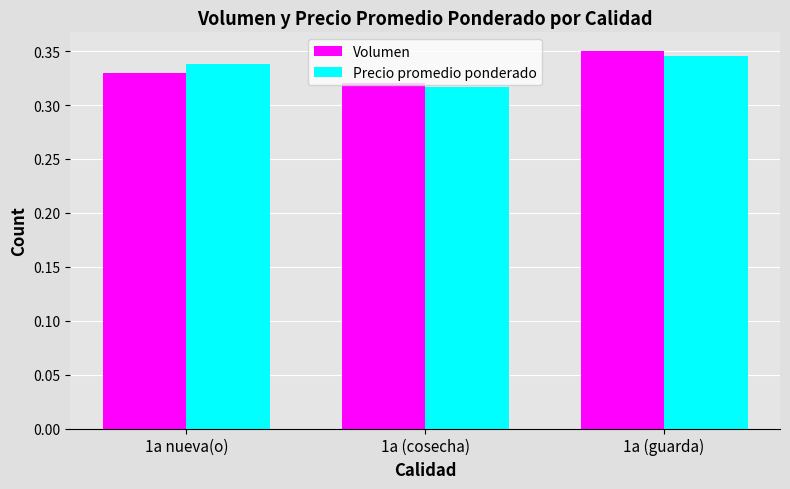

The value of Volumen at 1a nueva(o) is 0.2. True or false?

False